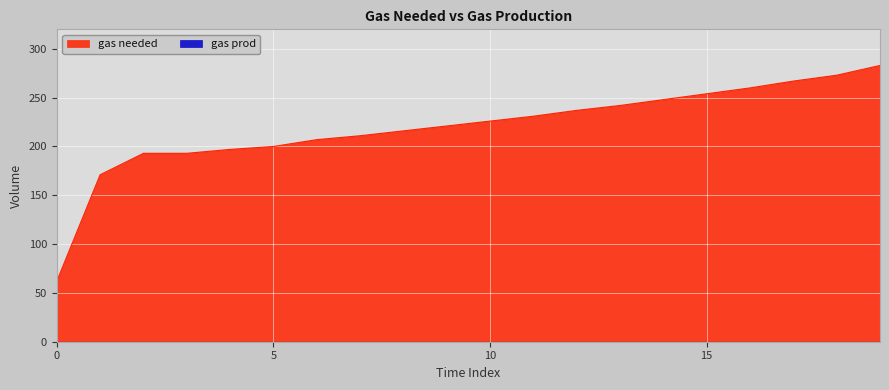

The chart shows a value of 211 at 7. True or false?

True